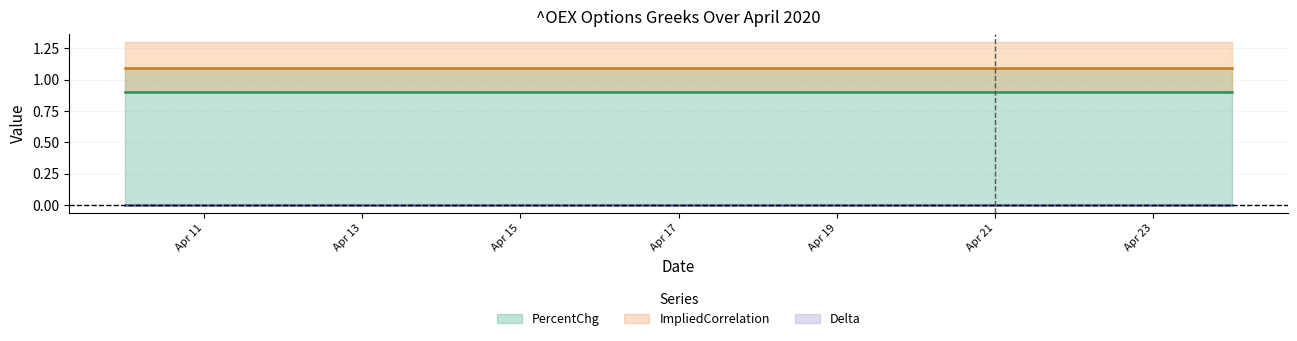

Reading right to left, transcribe all the data shown in this chart.

PercentChg: 04/24/2020=0.9	04/23/2020=0.9	04/22/2020=0.9	04/21/2020=0.9	04/20/2020=0.9	04/17/2020=0.9	04/14/2020=0.9	04/10/2020=0.9
ImpliedCorrelation: 04/24/2020=1.1	04/23/2020=1.1	04/22/2020=1.1	04/21/2020=1.1	04/20/2020=1.1	04/17/2020=1.1	04/14/2020=1.1	04/10/2020=1.1
Delta: 04/24/2020=0.0	04/23/2020=0.0	04/22/2020=0.0	04/21/2020=0.0	04/20/2020=0.0	04/17/2020=0.0	04/14/2020=0.0	04/10/2020=0.0